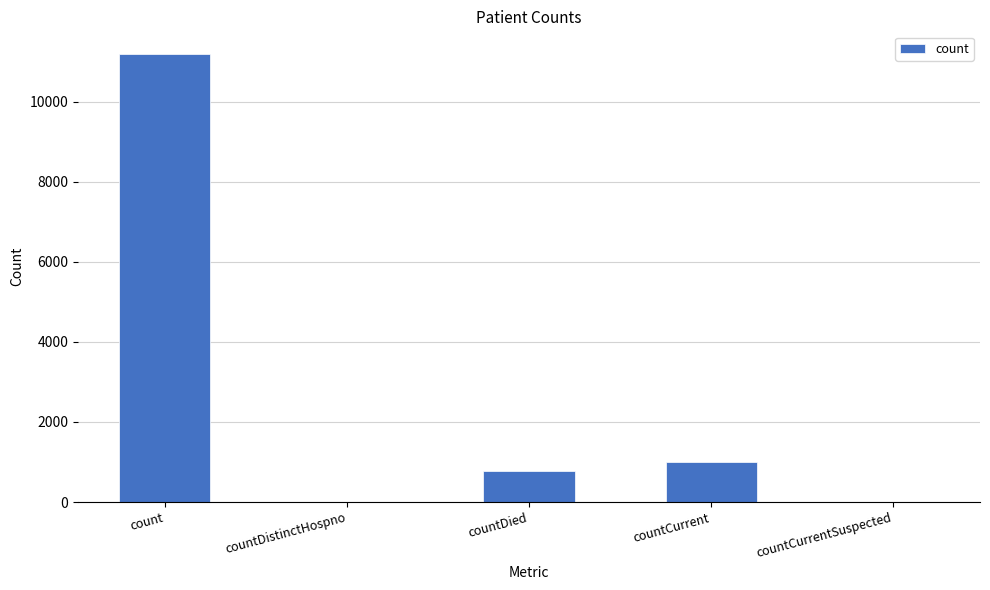

The chart shows a value of 989 at countCurrent. True or false?

True